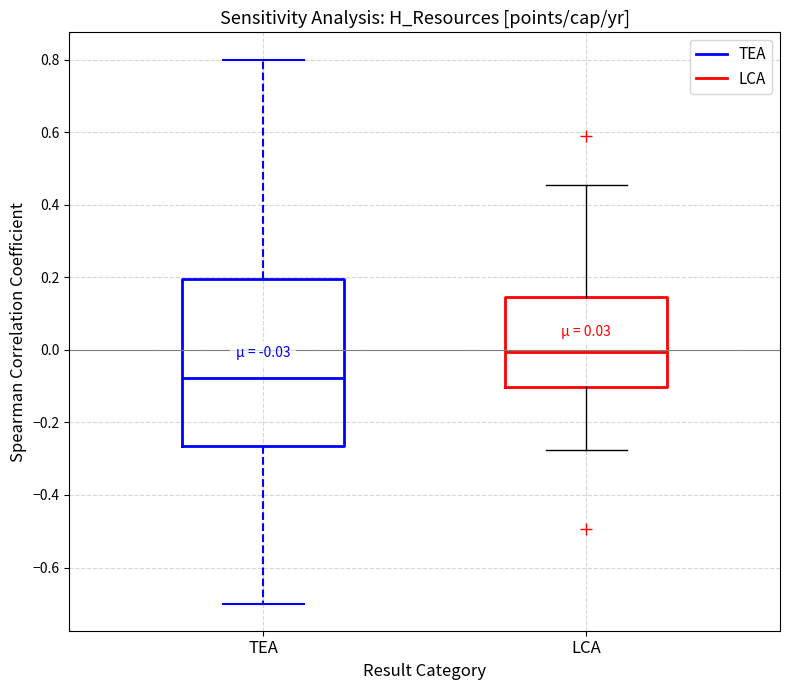

Comparing the boxes themselves (not the whiskers), which one is the tallest?

TEA